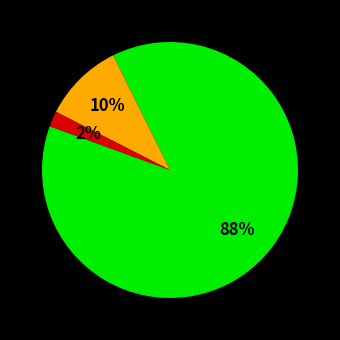

To the nearest percent, what is the average slice percentage?

33%